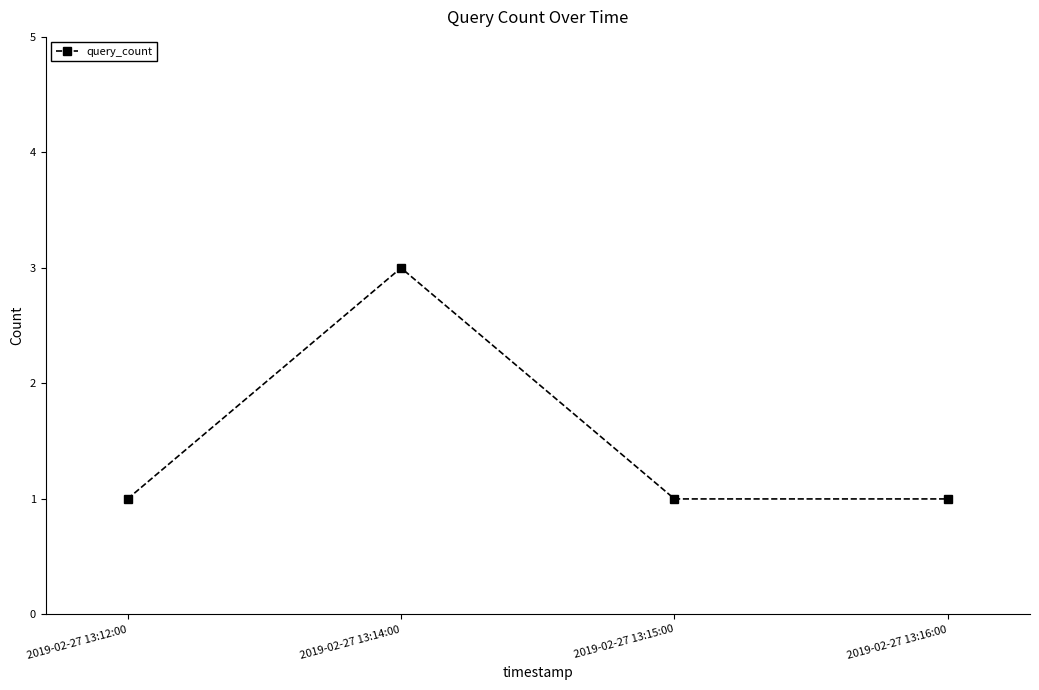

What is the sum of the values at 2019-02-27 13:15:00 and 2019-02-27 13:14:00?

4